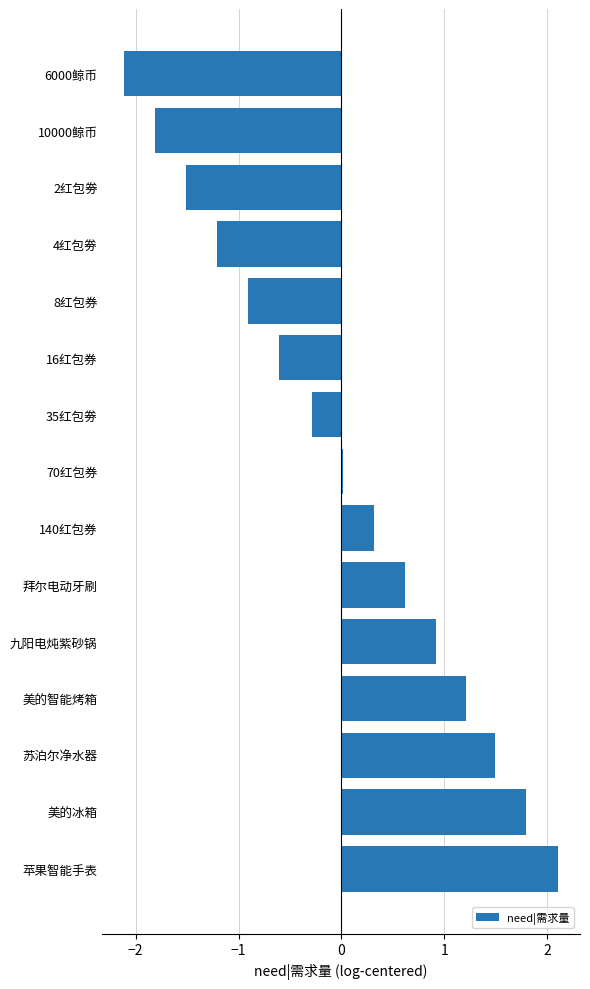

The value at 10000鲸币 is -1.8. True or false?

True